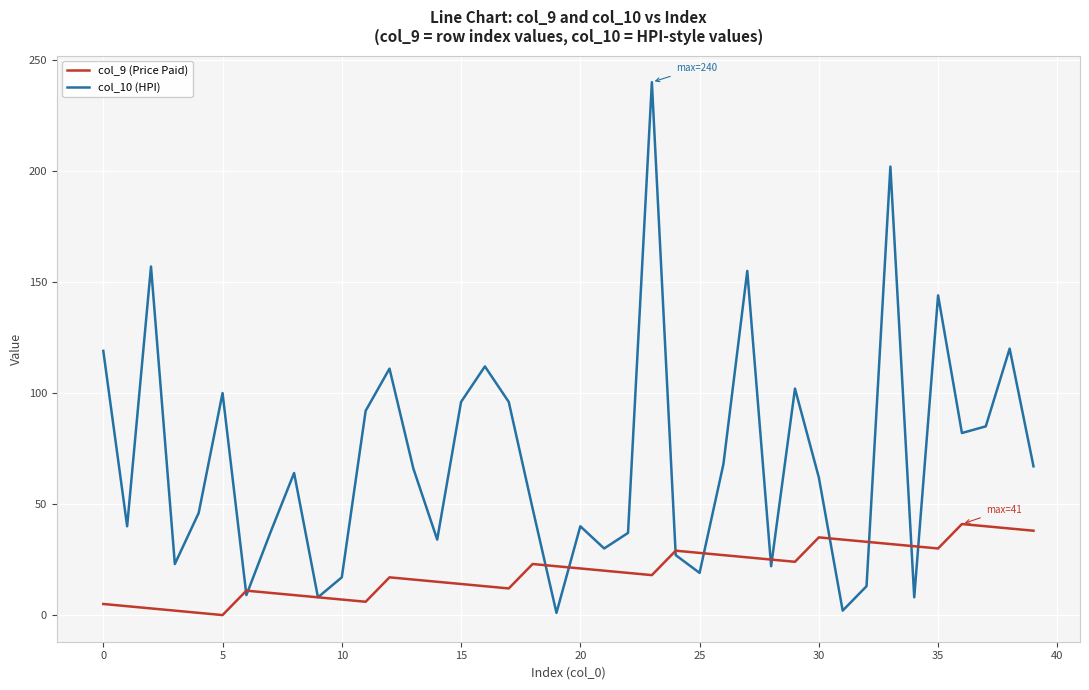

Which series has the largest range (max minus min)?

col_10 (HPI)